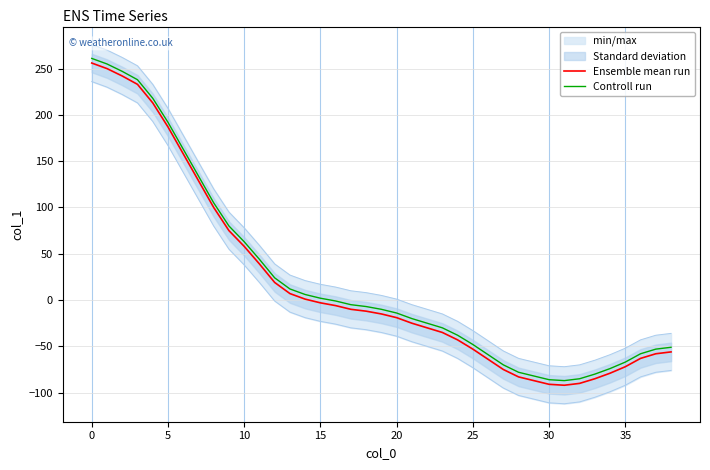

Is it true that Ensemble mean run equals -63 at 23?

False